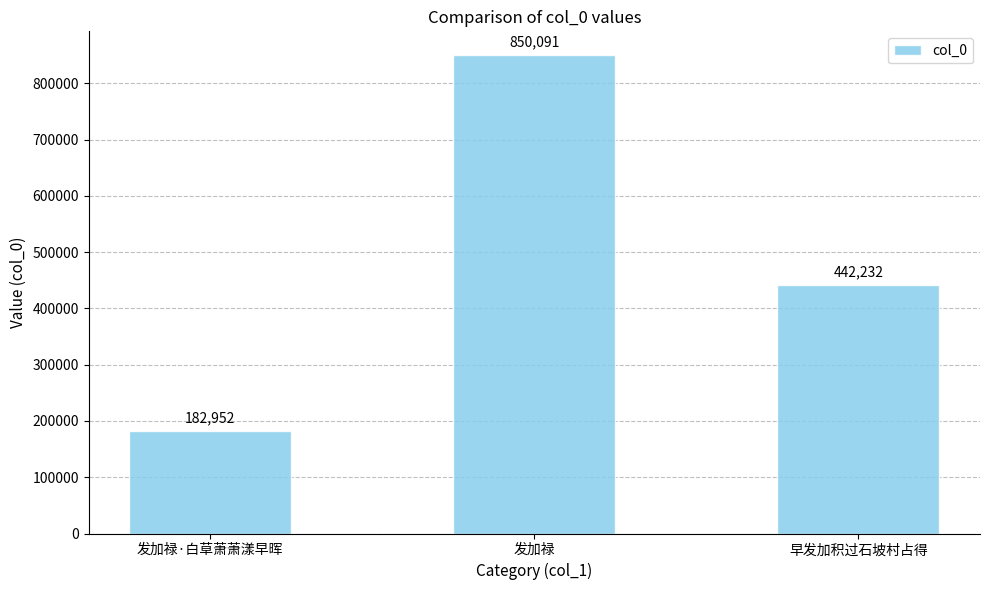

What is the greatest value displayed?

850091